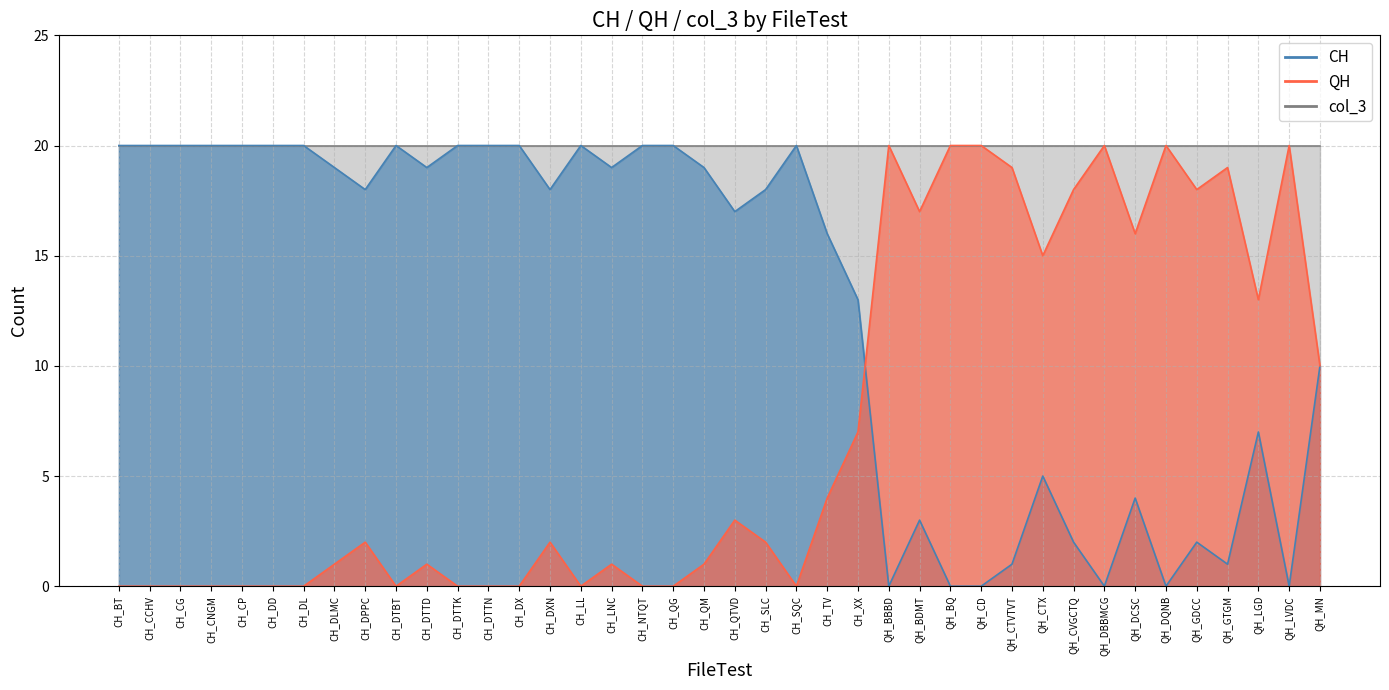

Where does the QH series first go above 2?

CH_QTVD